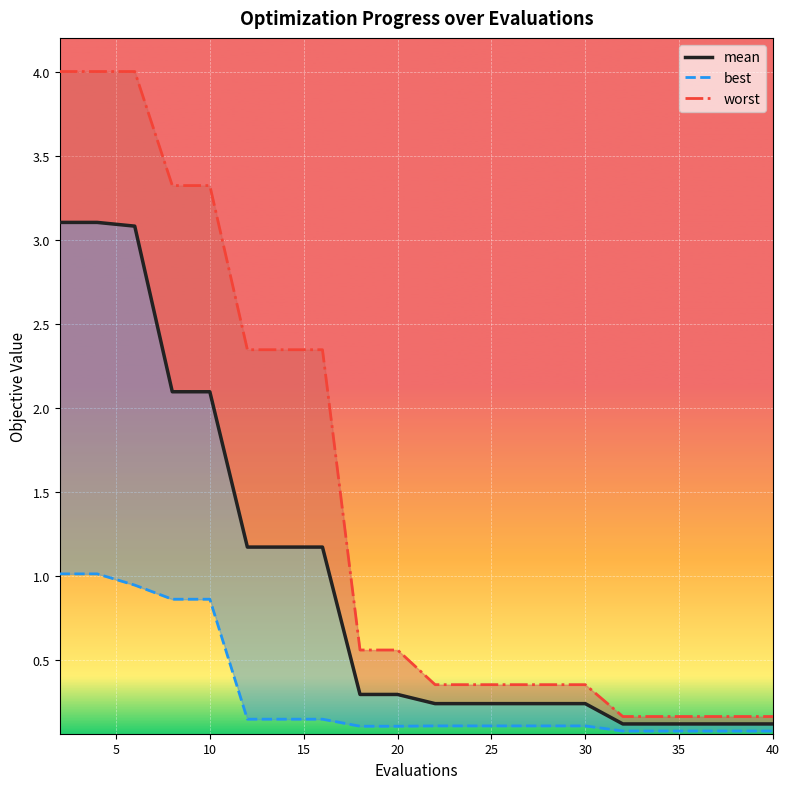

At how many categories does at least one series exceed 1?

8